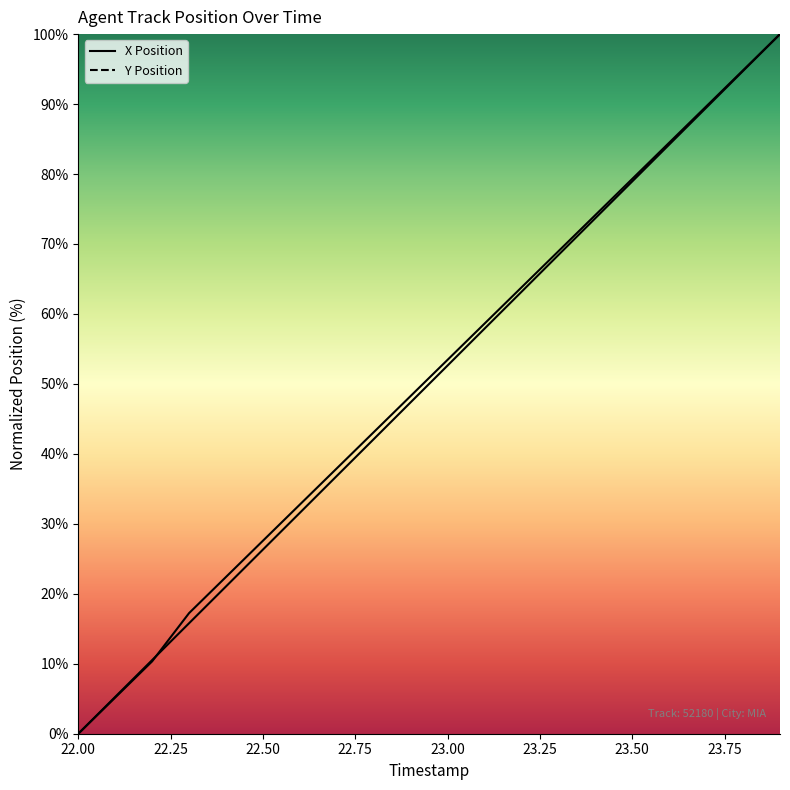

How many times do Y Position and X Position cross each other?

1